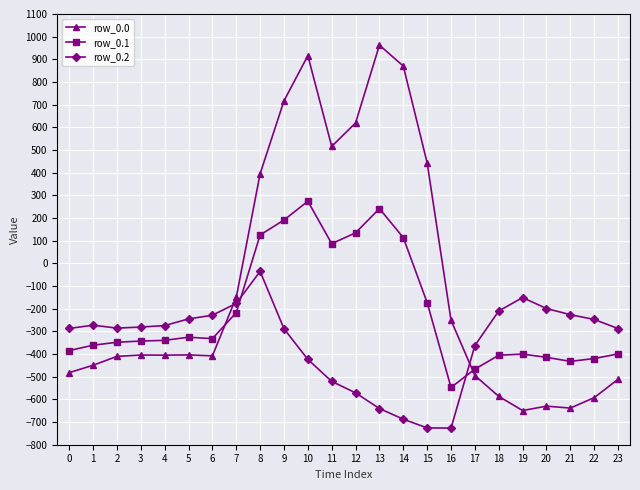

Is it true that row_0.1 equals -254.6 at 15?

False